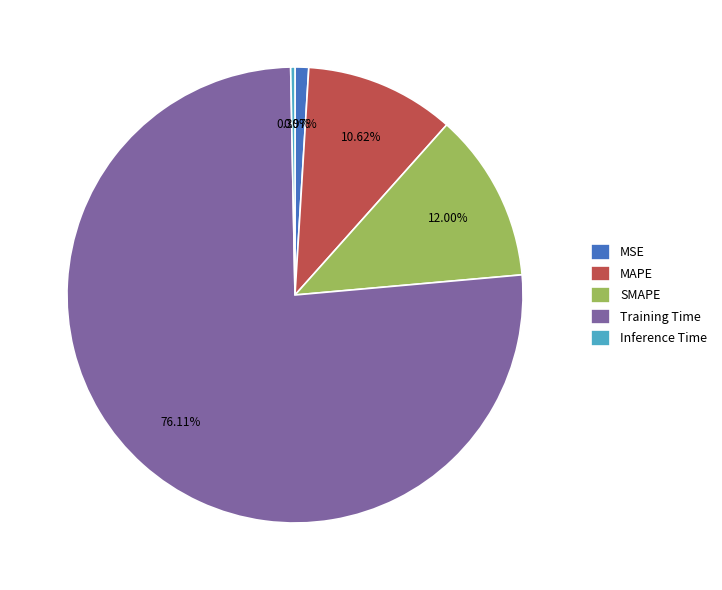

Which category has the biggest portion of the pie?

Training Time